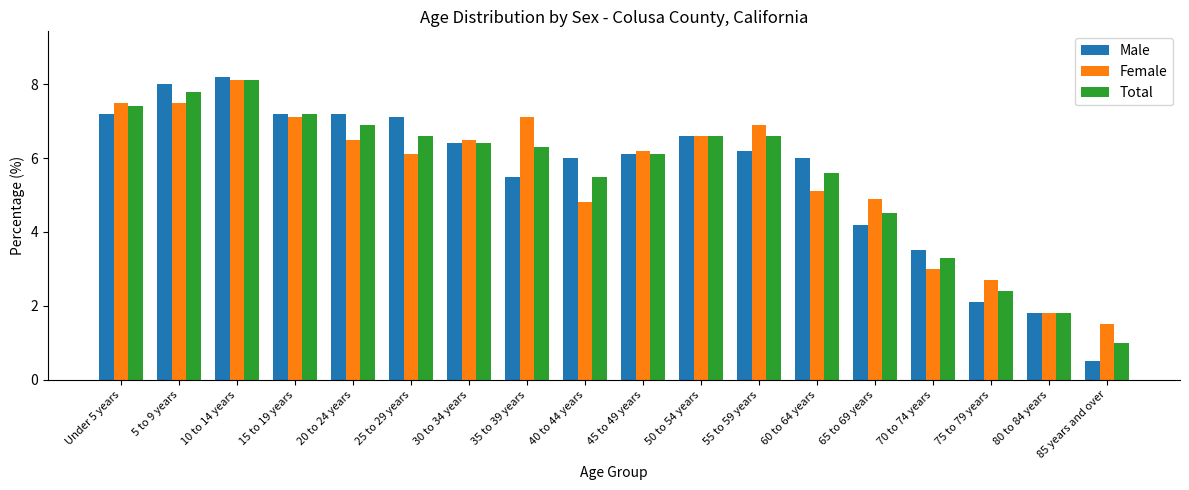

Read the Female value at 15 to 19 years.

7.1